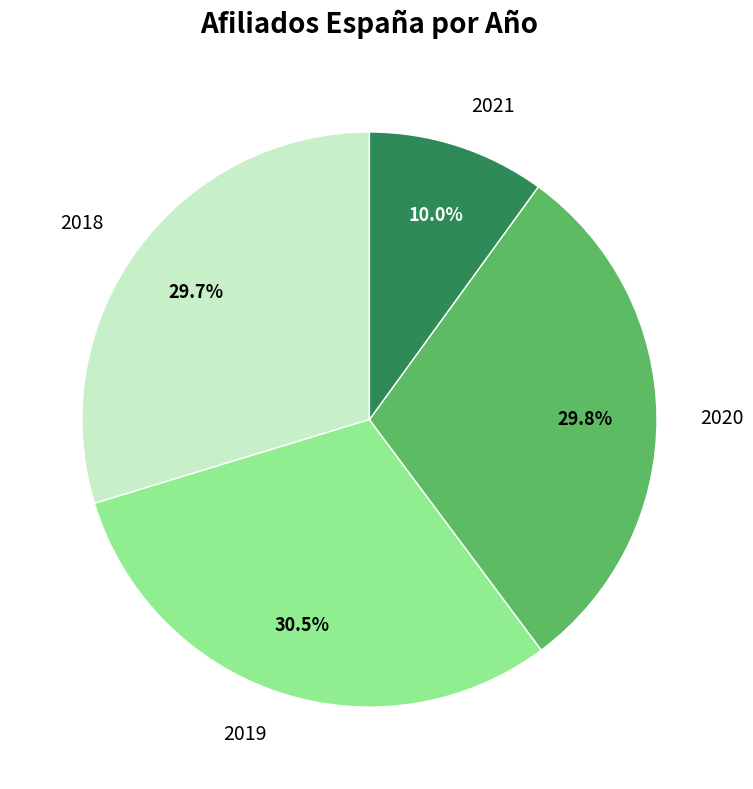

Does any single category account for the majority?

No